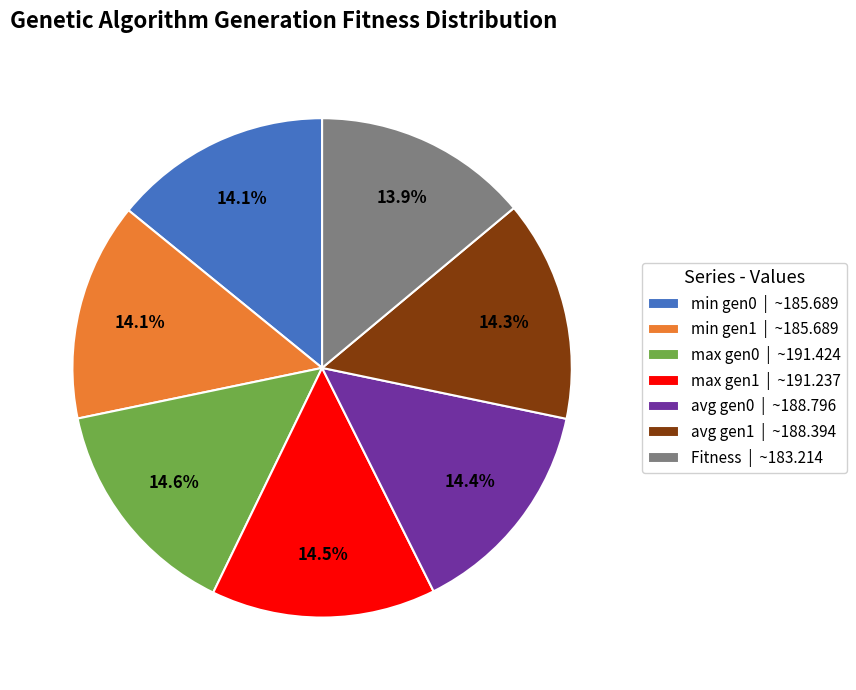

Does min gen1 | ~185.689 represent more than half of the total?

No